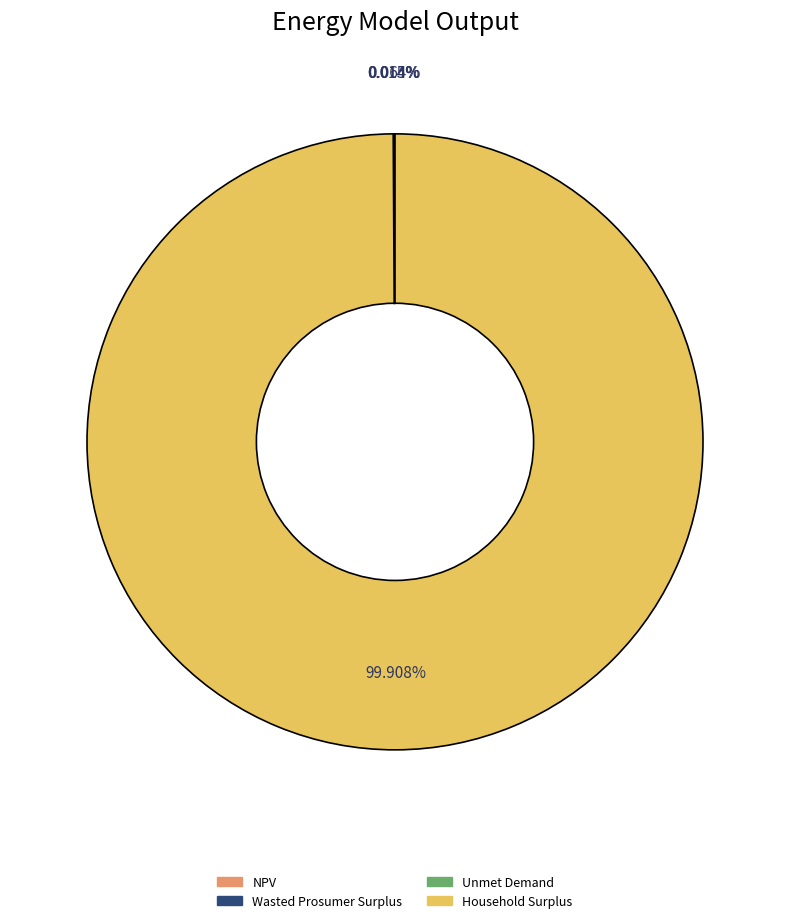

Is there any slice that represents more than half of the pie?

Yes